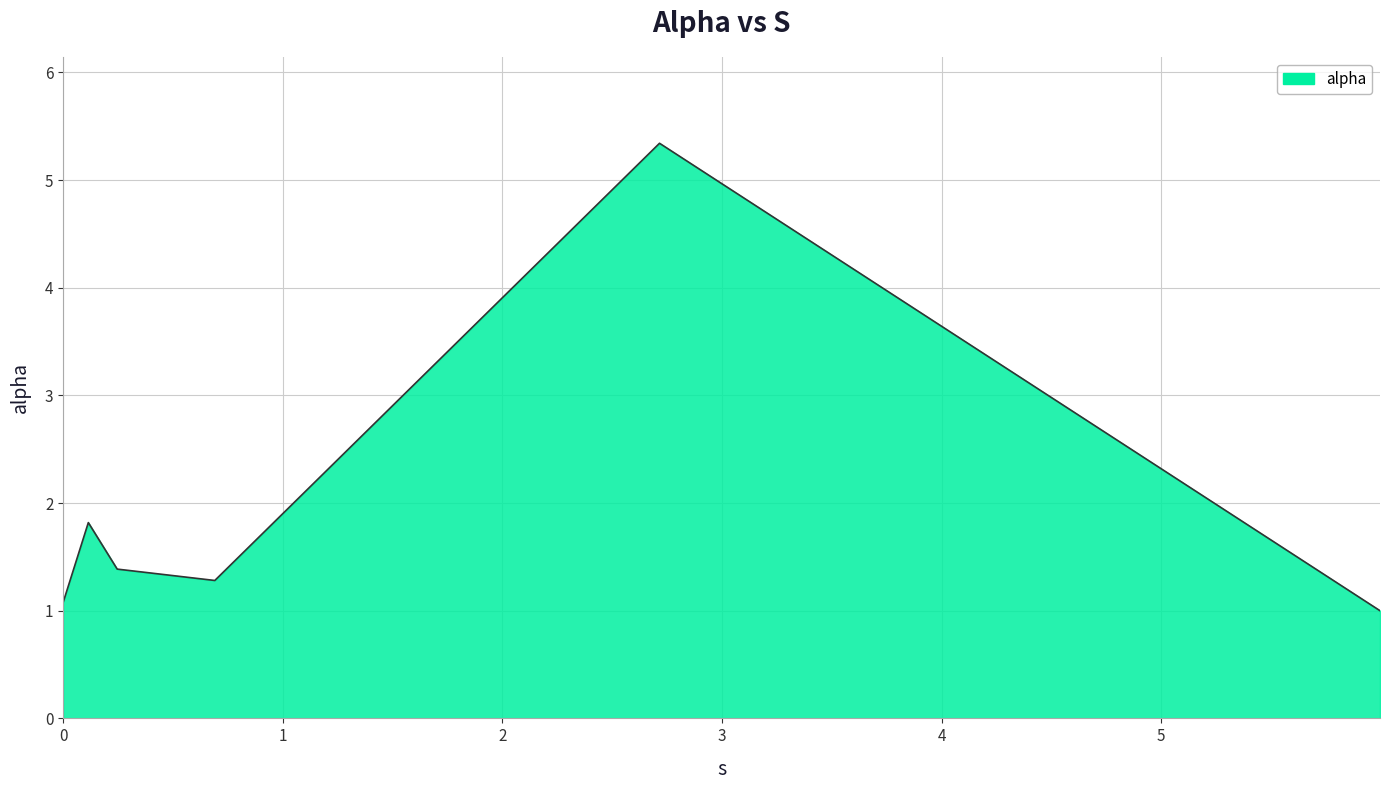

What is the minimum value shown in the chart?

1.0